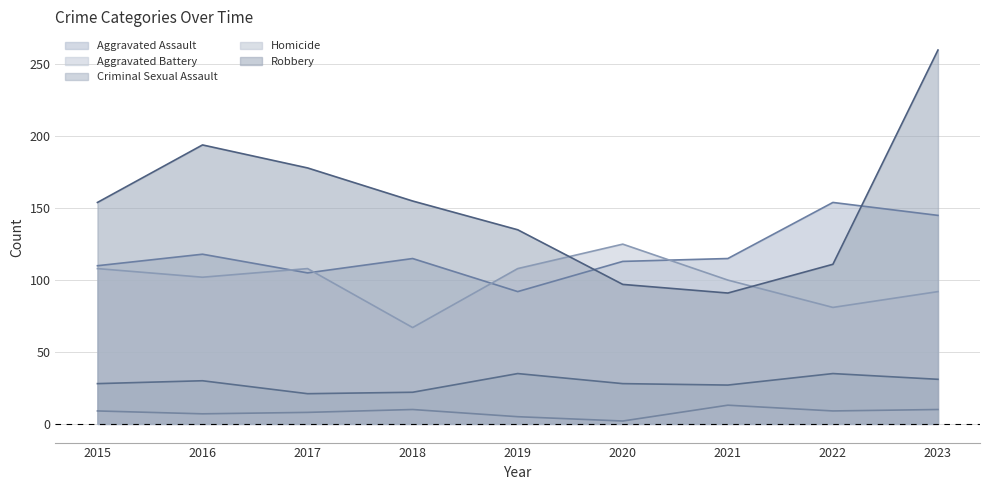

What is the minimum value for Aggravated Assault?

92